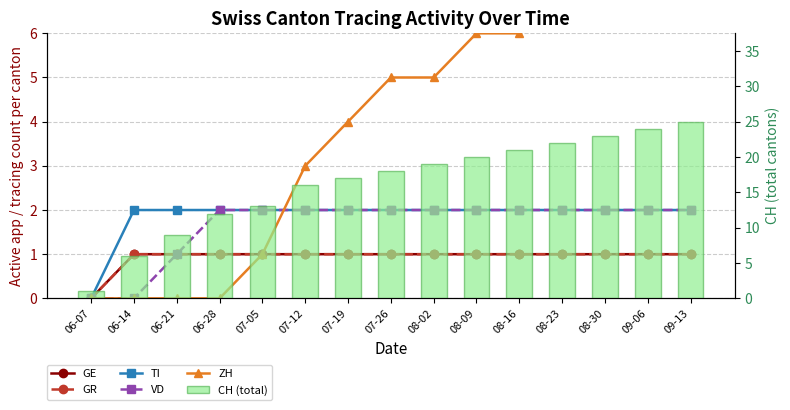

What position from the right is 08-23?

4